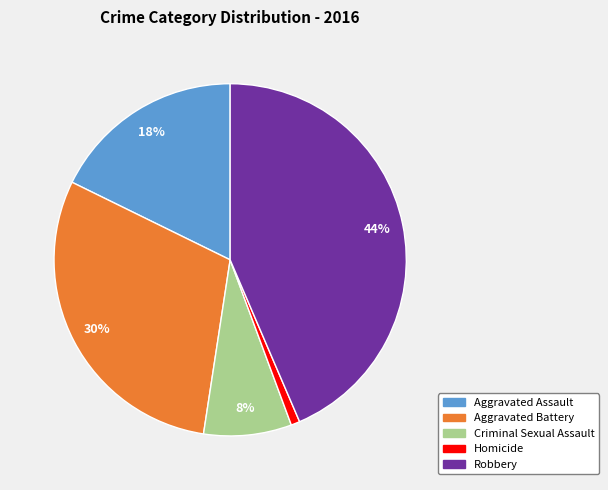

True or false: Robbery accounts for 44% of the total.

True